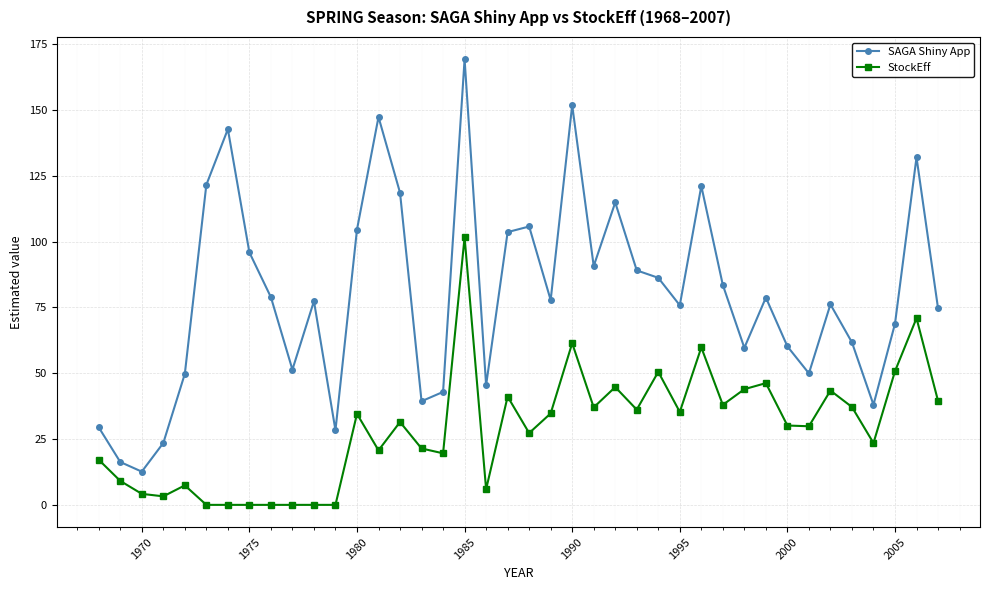

True or false: StockEff and SAGA Shiny App cross at least once.

False